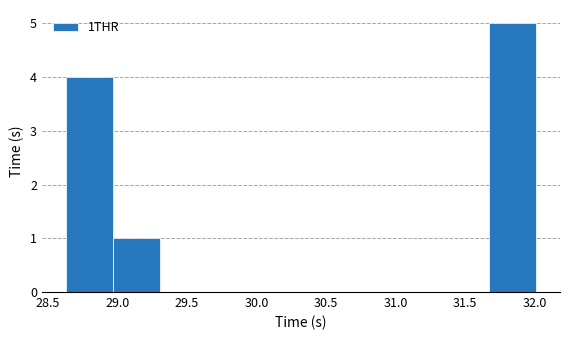

Over which range of the x-axis is the bar tallest?

31.65 to 32.00